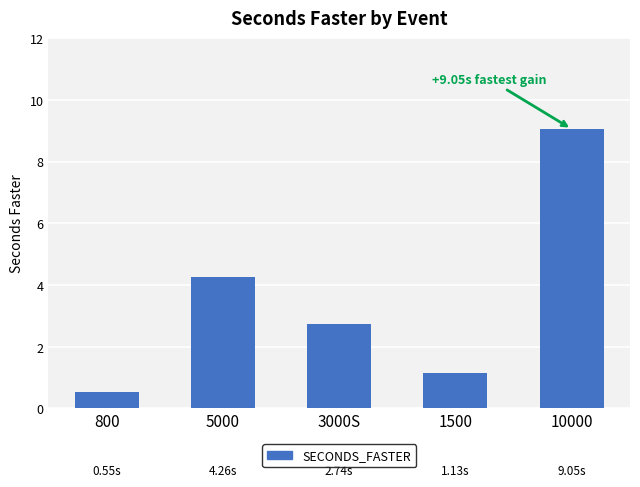

Reading left to right, extract all data points from this chart.

0.5	4.3	2.7	1.1	9.1